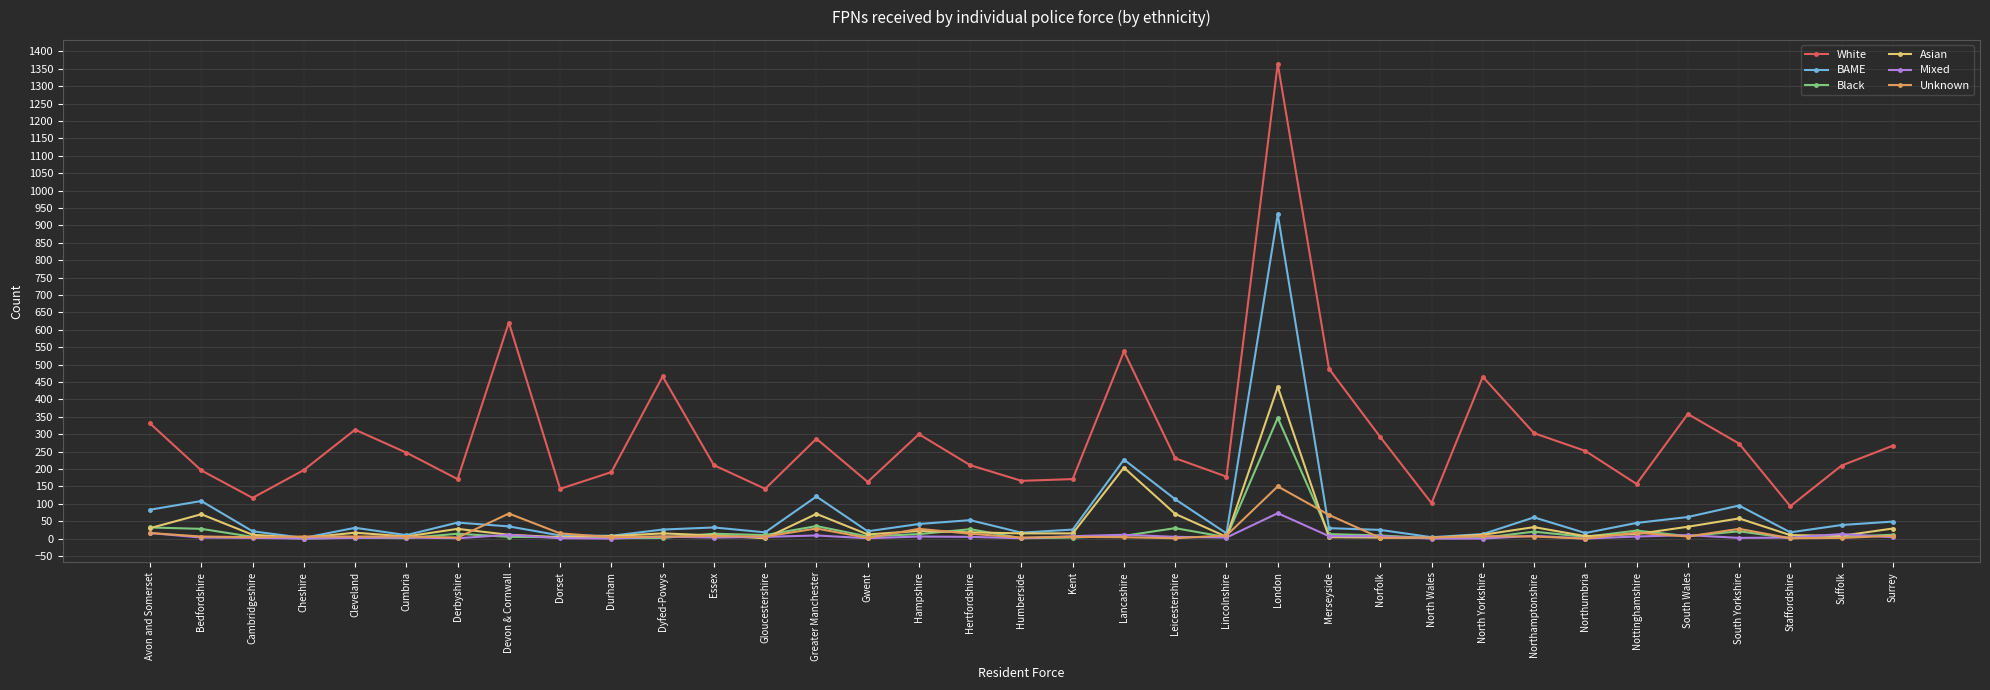

True or false: Black has more than 0 interior local peaks.

True